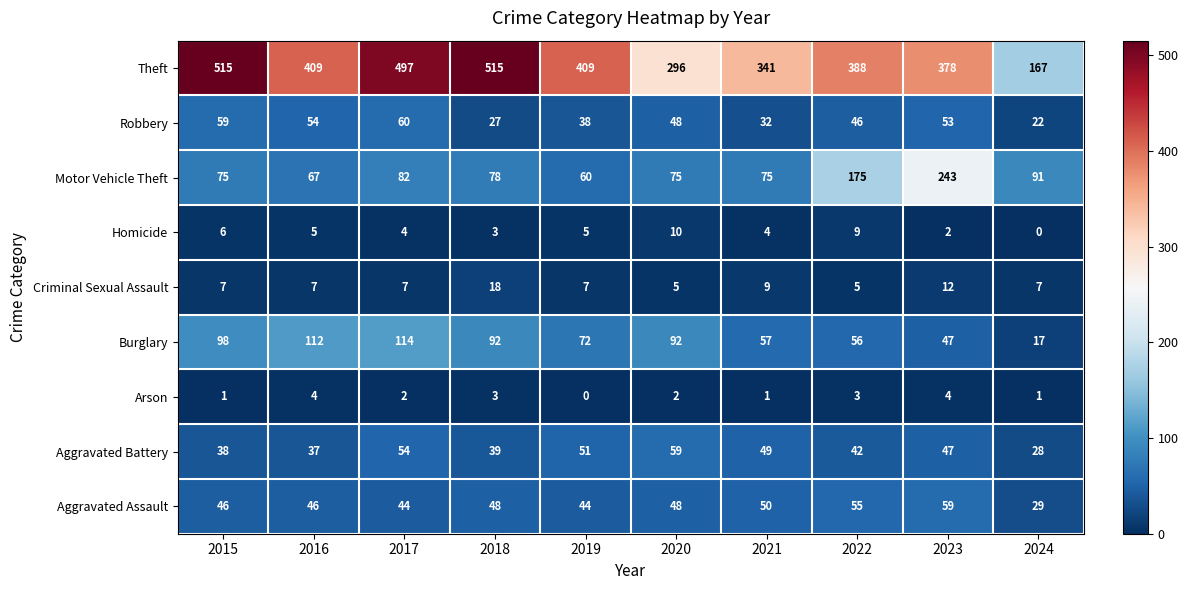

Which series has the largest range (max minus min)?

Theft